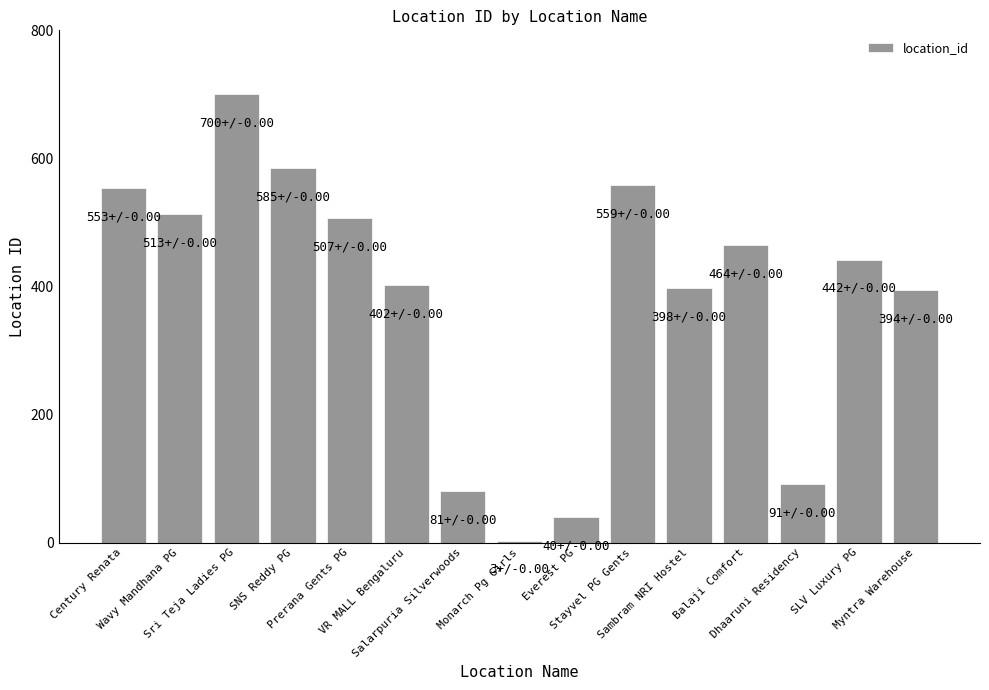

What is the approximate value at Wavy Mandhana PG?

513